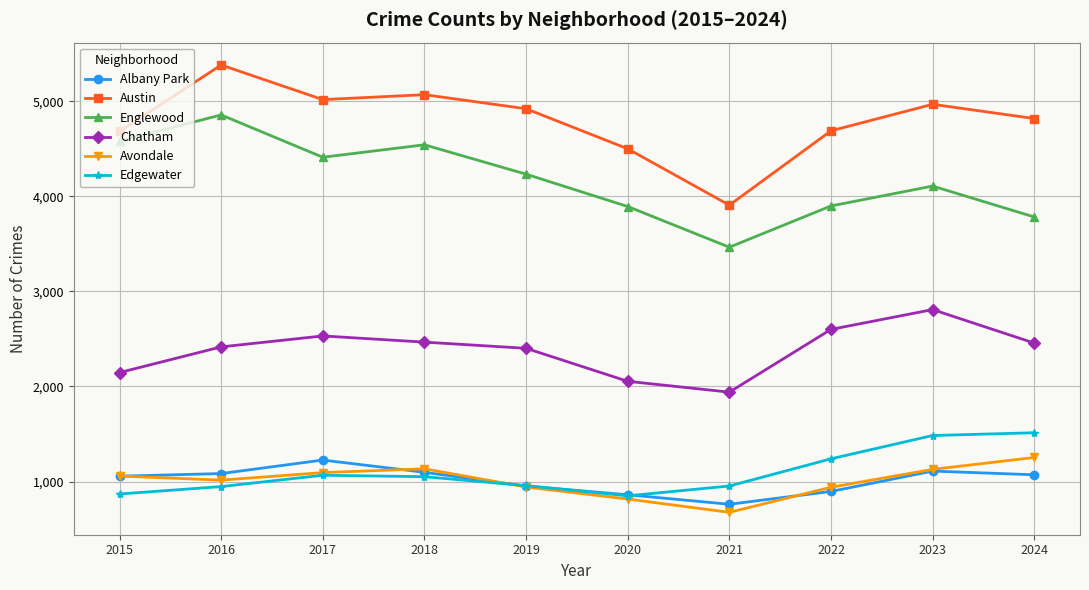

What is the total value across all series at 2021?

11700